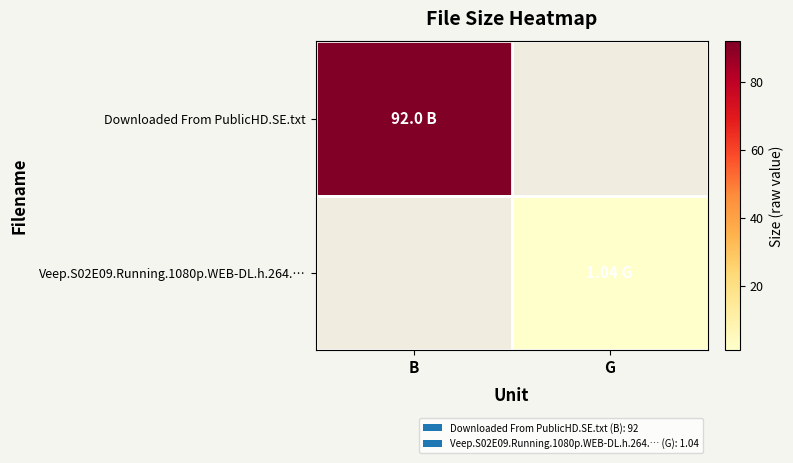

At G, list the series in order from largest to smallest.

Downloaded From PublicHD.SE.txt, Veep.S02E09.Running.1080p.WEB-DL.h.264.…